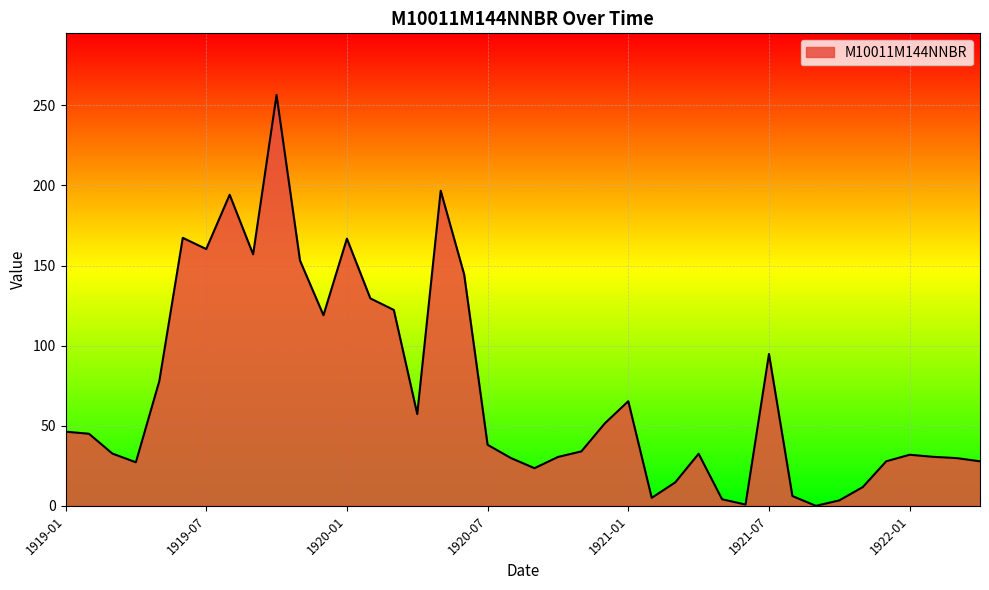

What is the difference between the maximum and minimum values?

256.5